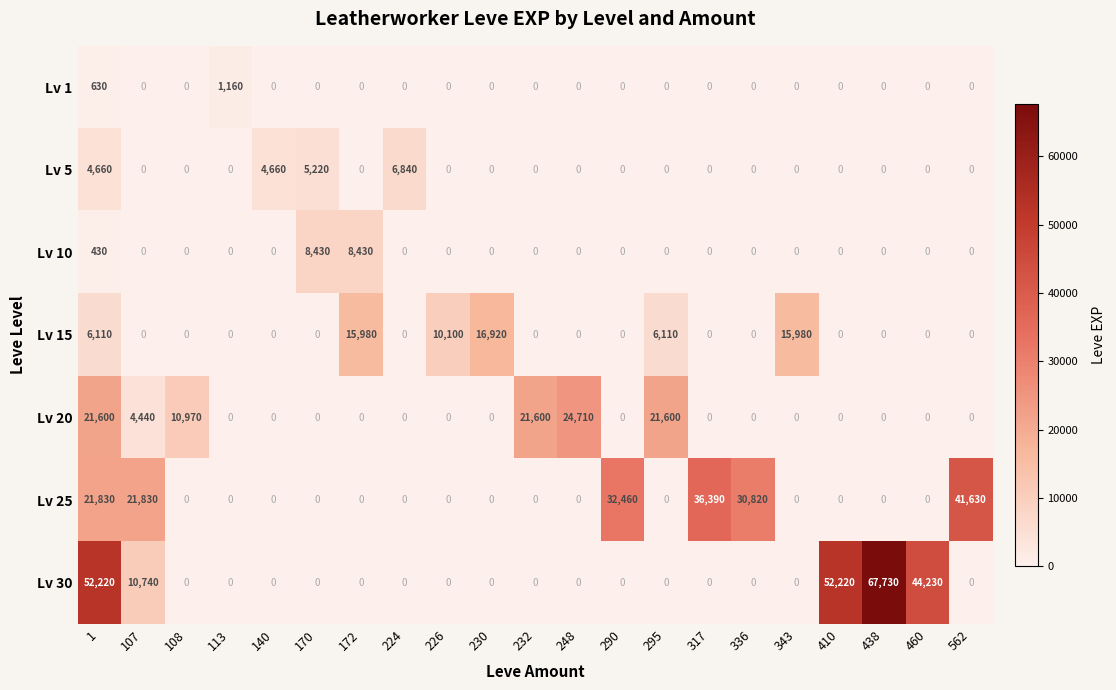

What is the approximate value of Lv 30 at 438?

67730